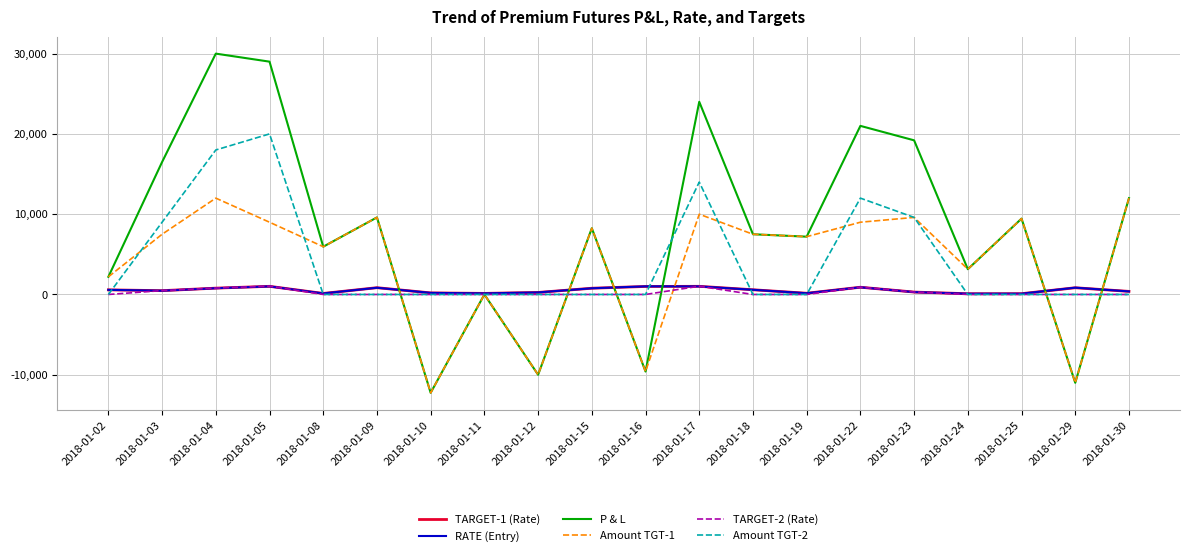

What is the highest value of the TARGET-1 (Rate) series?

1015.0